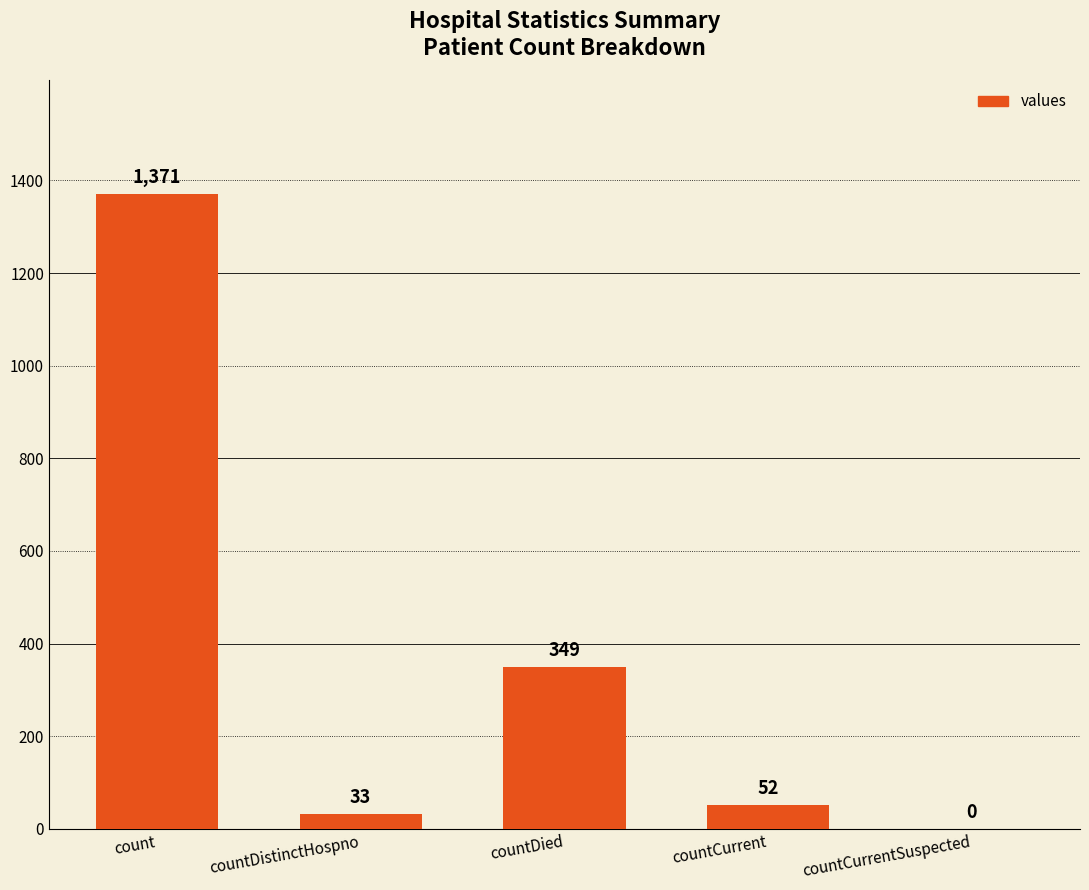

What is the maximum value shown in the chart?

1371